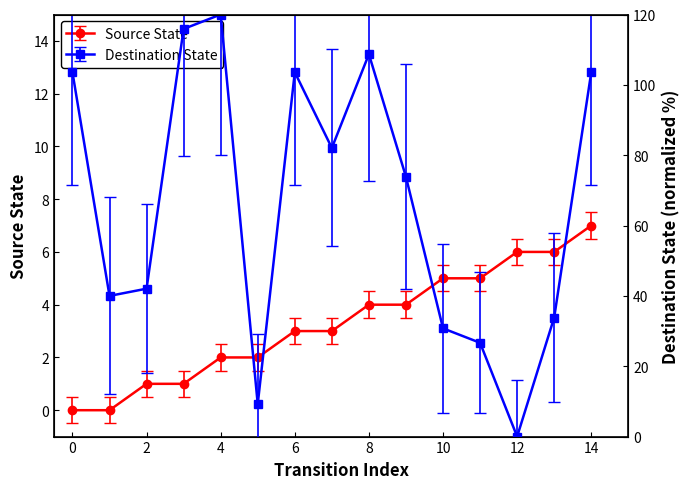

Read the Destination State value at 7.

82.1